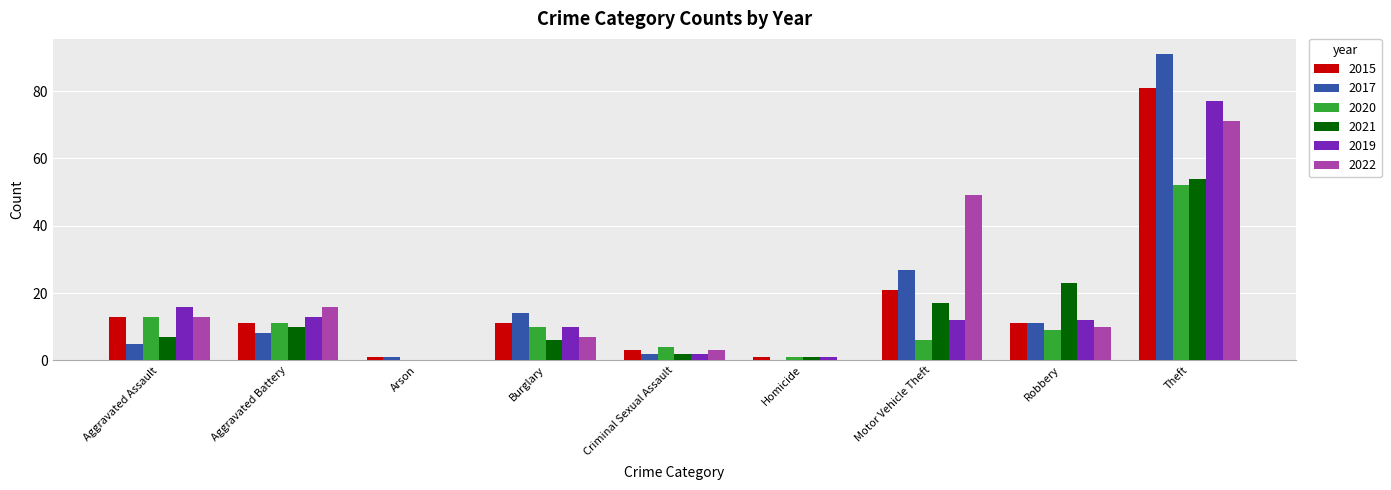

What is the maximum value shown in the chart?

91